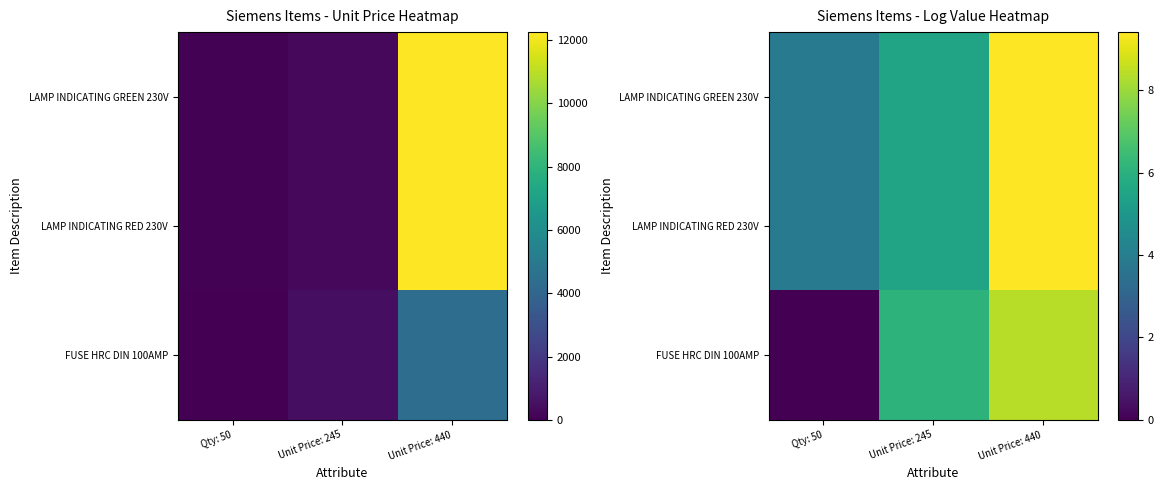

What is the total value across all series at Unit Price: 245?

17.1